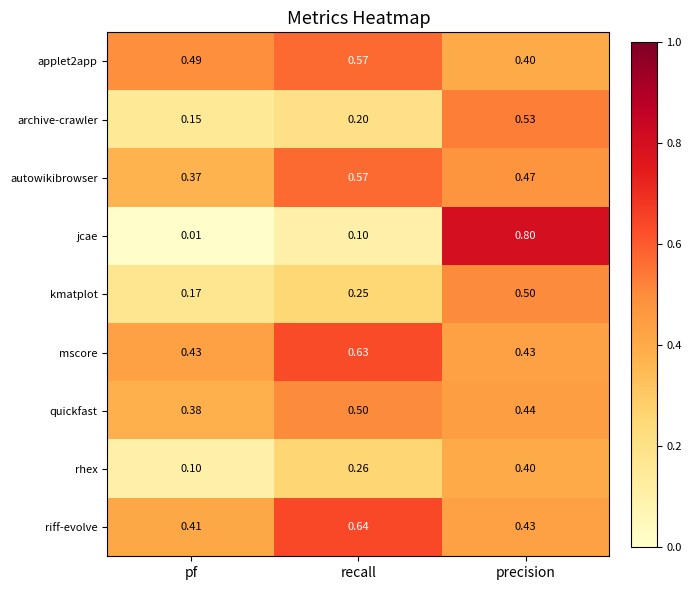

Rank the categories by rhex value from highest to lowest.

precision, recall, pf